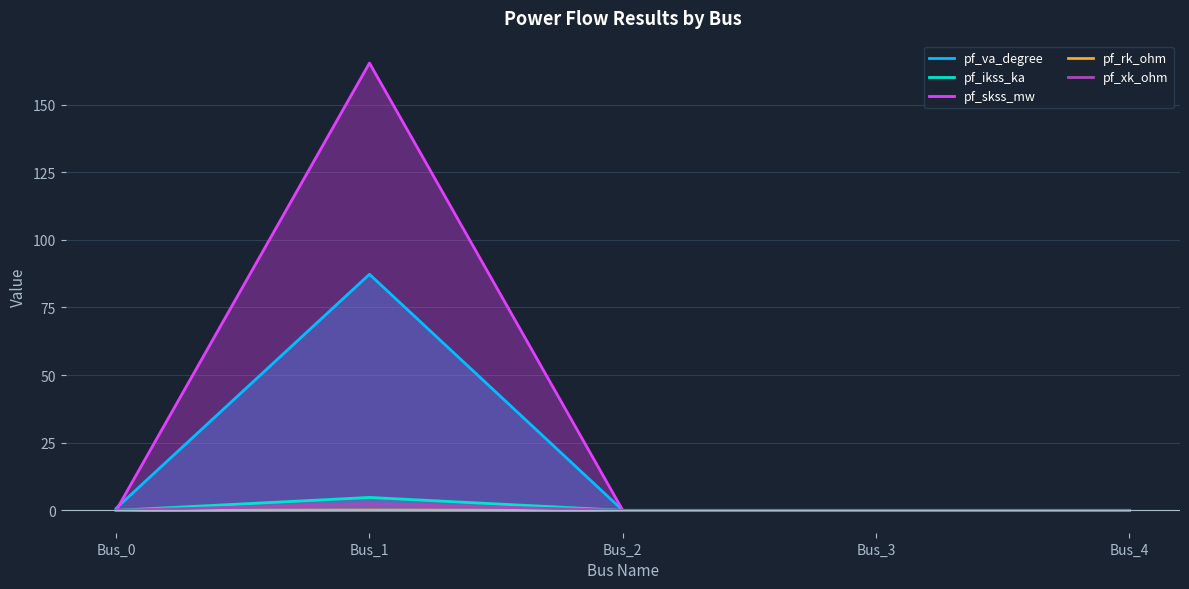

The value of pf_ikss_ka at Bus_3 is -3.3. True or false?

False